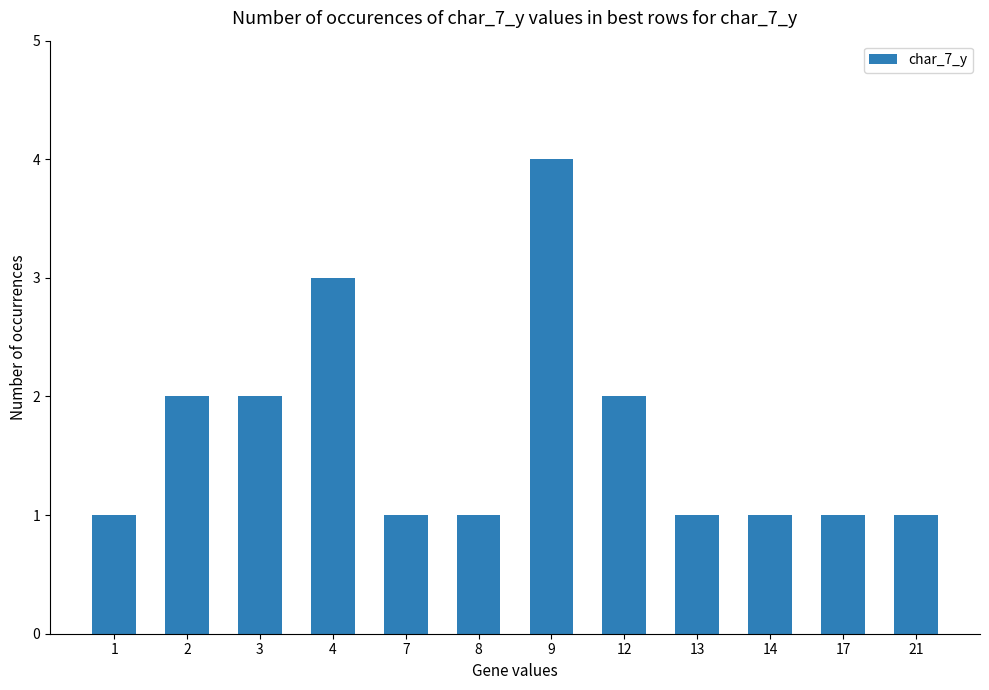

What is the sum of the values at 4 and 8?

4